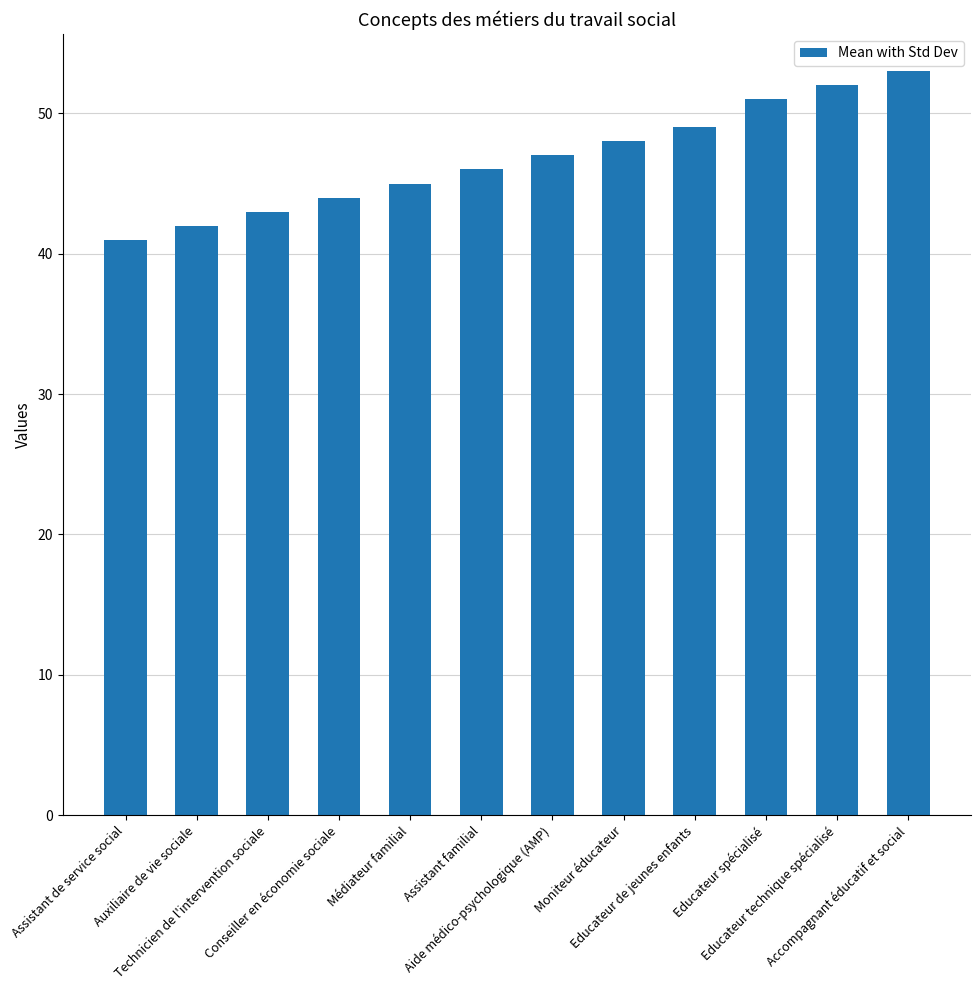

List the labels in order of value, largest first.

Accompagnant éducatif et social, Educateur technique spécialisé, Educateur spécialisé, Educateur de jeunes enfants, Moniteur éducateur, Aide médico-psychologique (AMP), Assistant familial, Médiateur familial, Conseiller en économie sociale, Technicien de l'intervention sociale, Auxiliaire de vie sociale, Assistant de service social